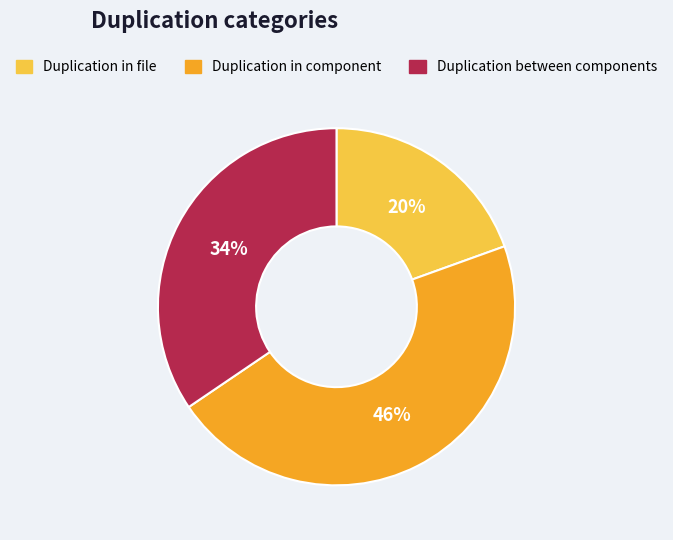

Is Duplication in file the majority of the pie?

No